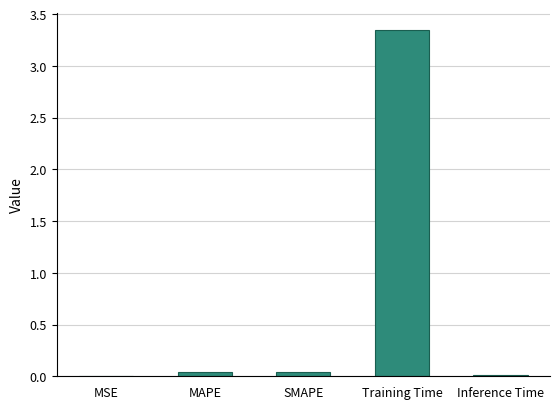

Between Training Time and MSE, which is larger?

Training Time